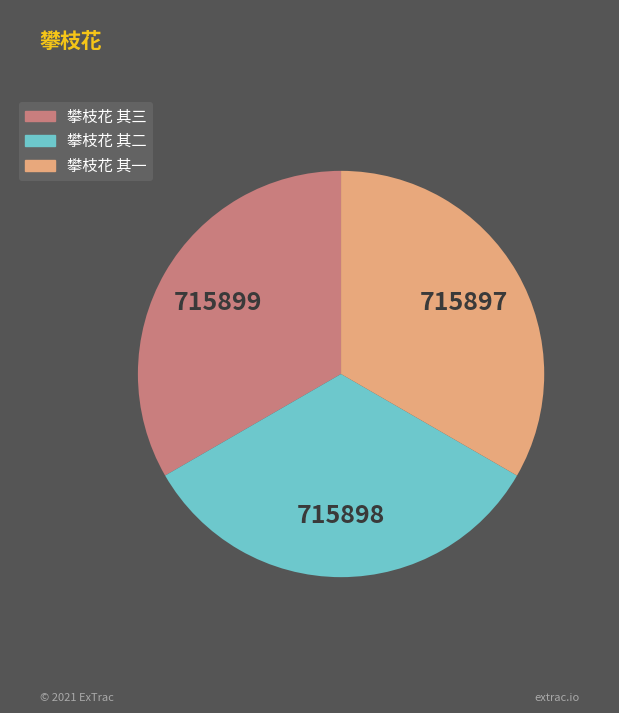

The 攀枝花 其三 slice represents 44% of the pie. True or false?

False